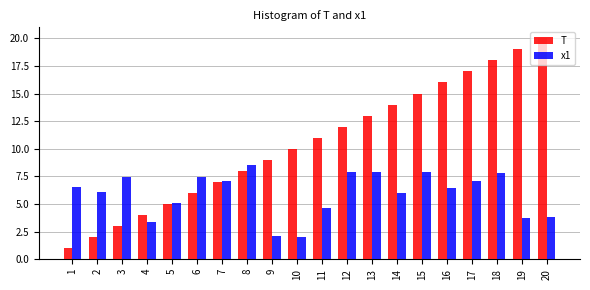

What is the difference between the maximum and minimum values in the T series?

19.0